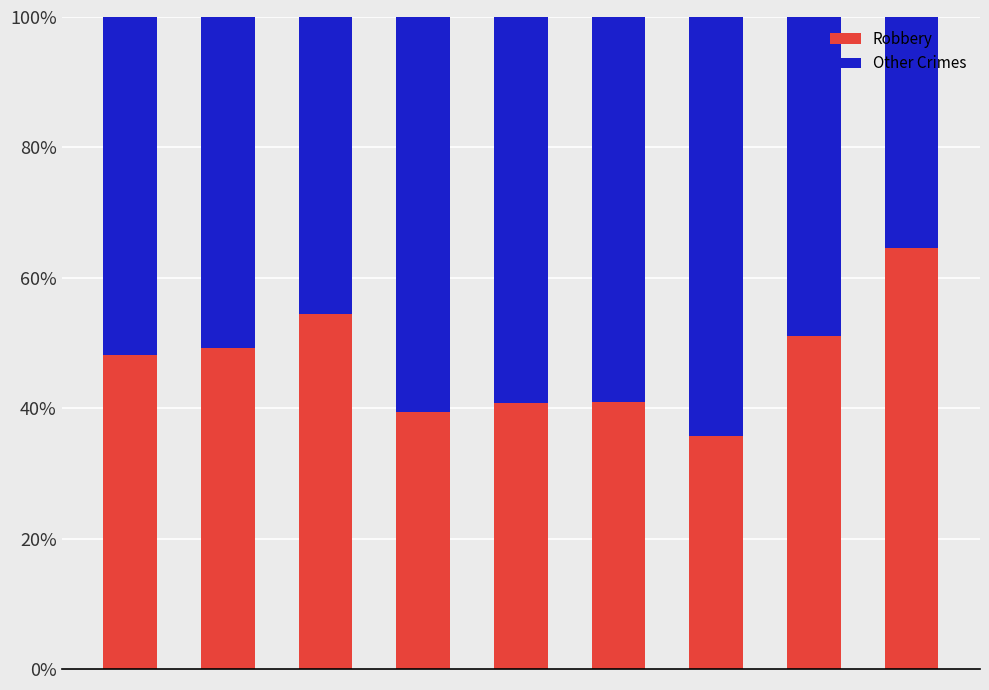

What is the sum of all Robbery values?

424.2